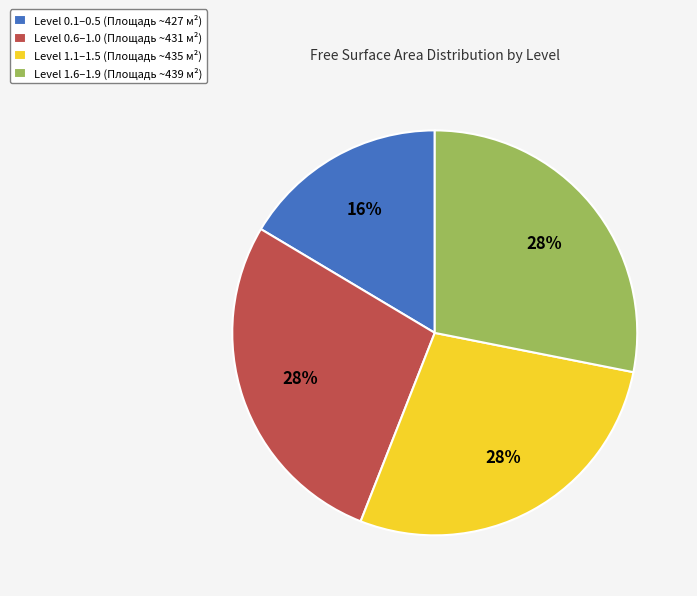

Which category has the smallest portion of the pie?

Level 0.1–0.5 (Площадь ~427 м²)